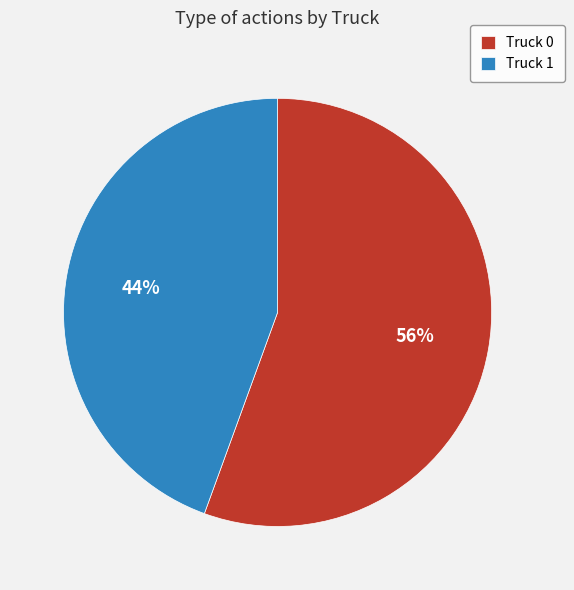

What is the ratio of the value at Truck 1 to the value at Truck 0?

0.8